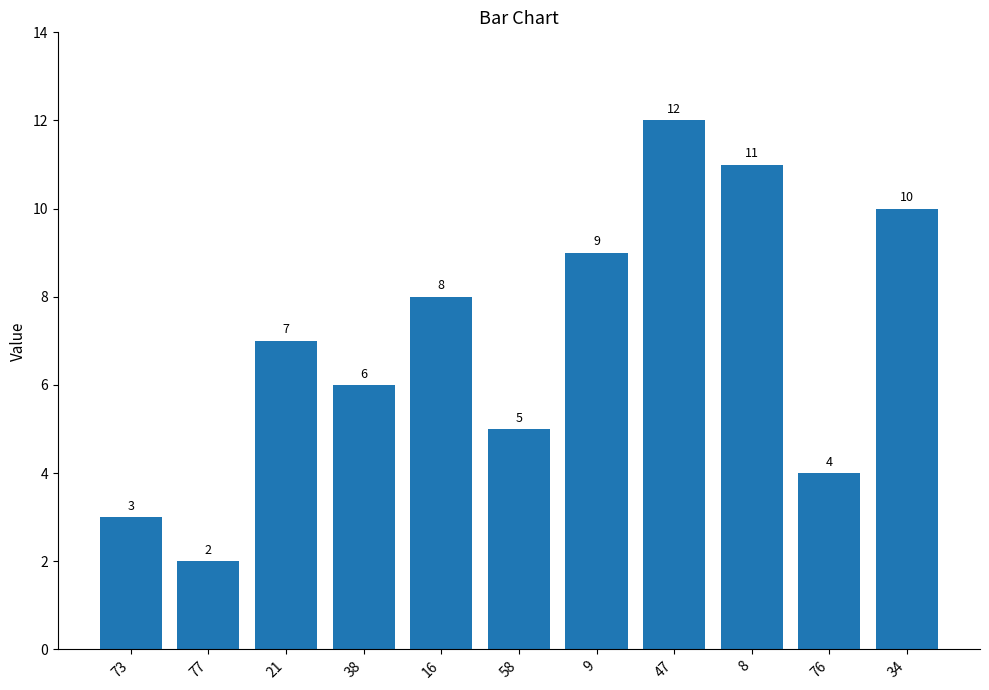

How many bars are there in total?

11